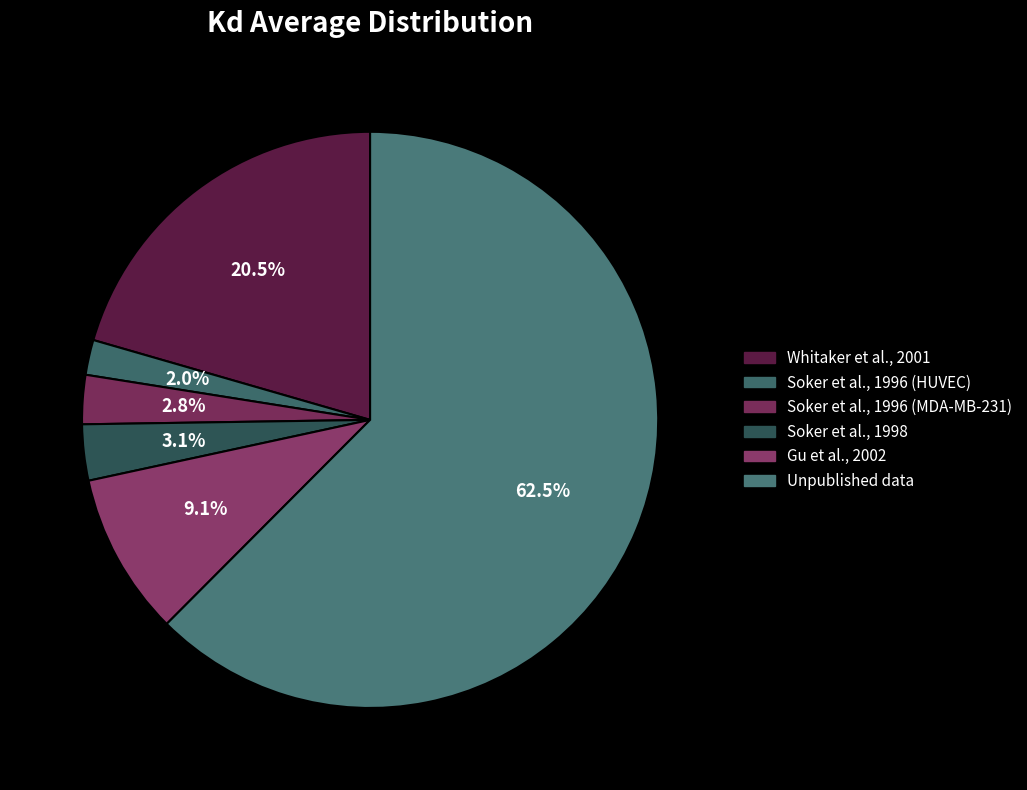

Is Gu et al., 2002 the majority of the pie?

No